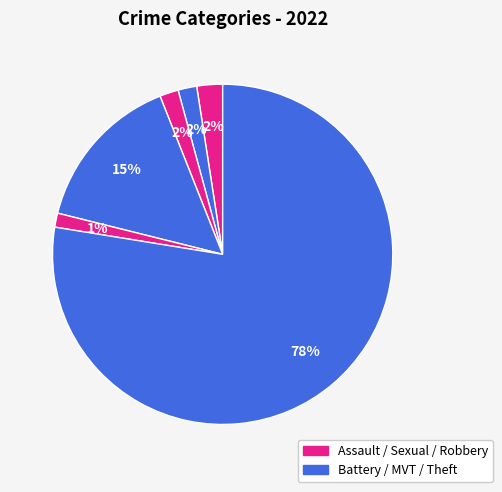

Which slice is the largest?

Theft